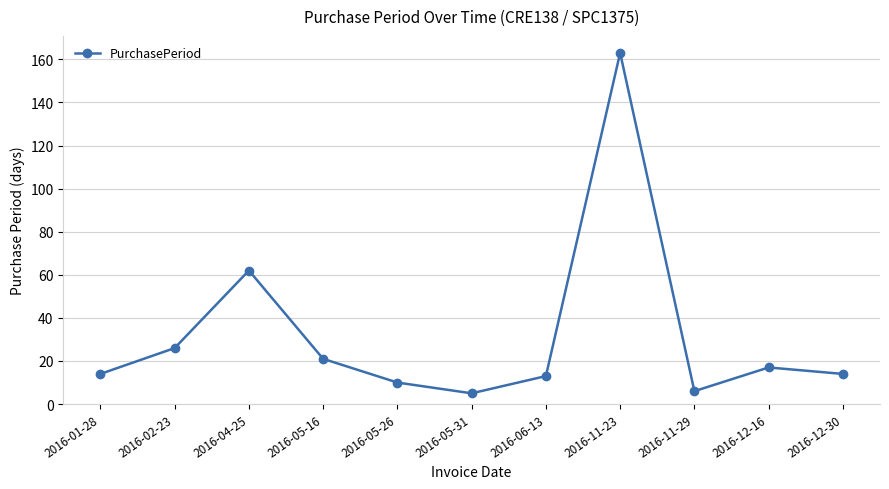

At which category does the data reach its first local valley?

2016-05-31